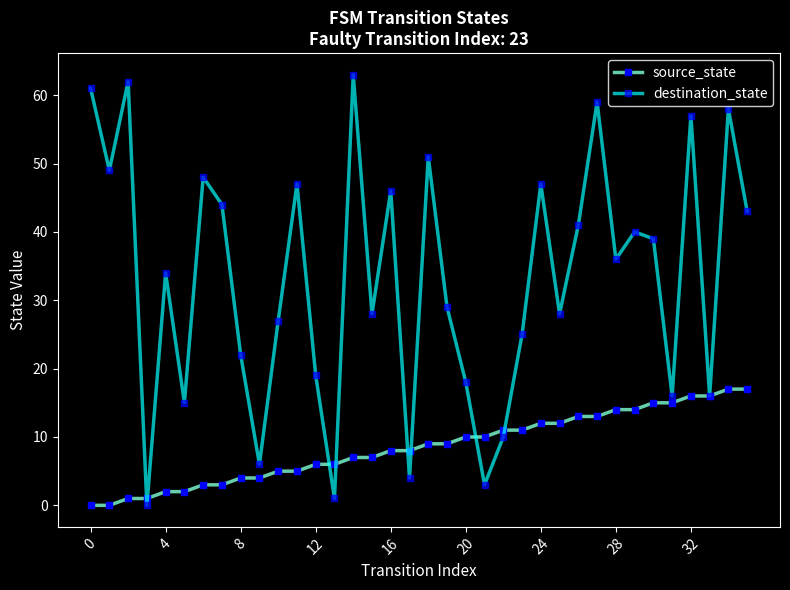

List the series in order of their peak value, lowest first.

source_state, destination_state